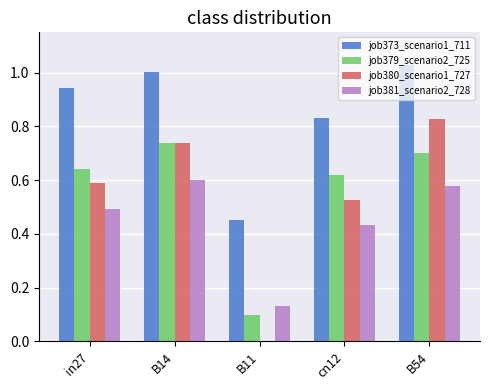

The value of job380_scenario1_727 at B11 is -0.6. True or false?

False